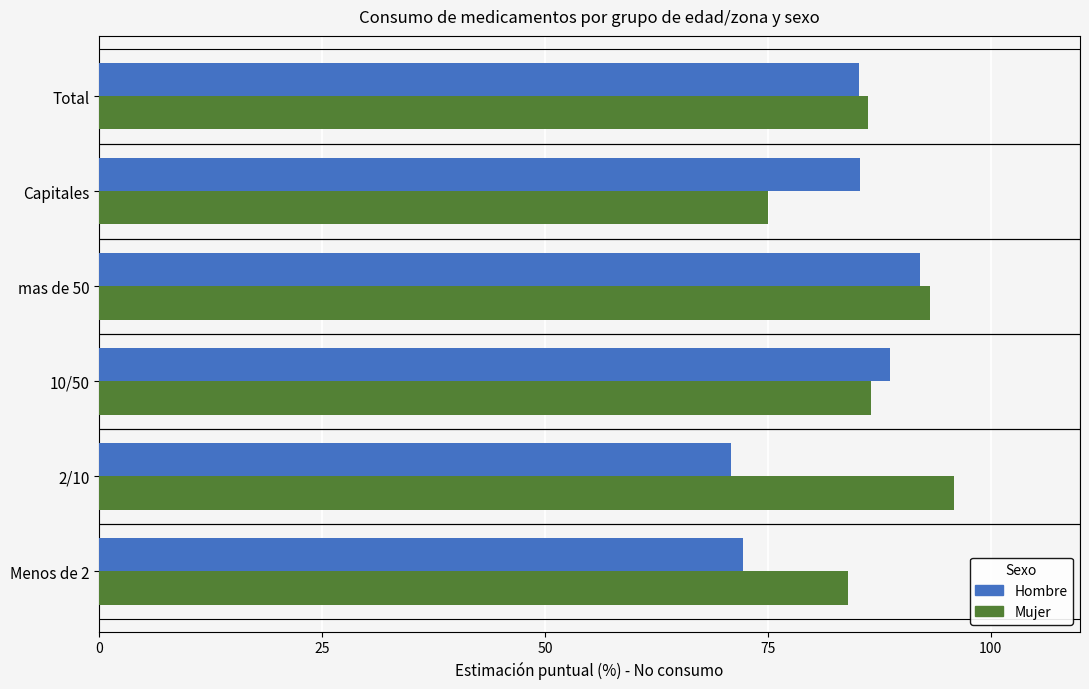

What is the minimum value shown in the chart?

70.9